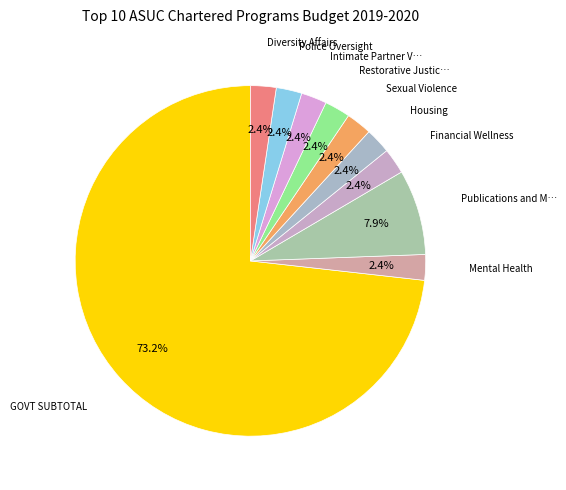

What is the majority slice?

GOVT SUBTOTAL